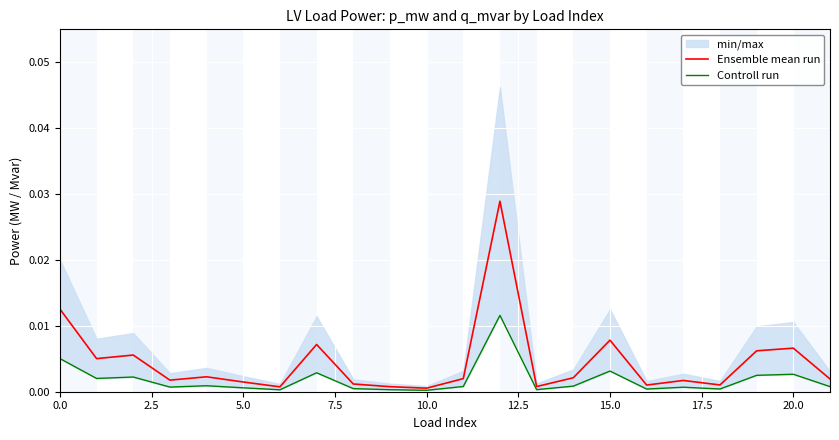

The value of Controll run at 12 is 0.0. True or false?

False